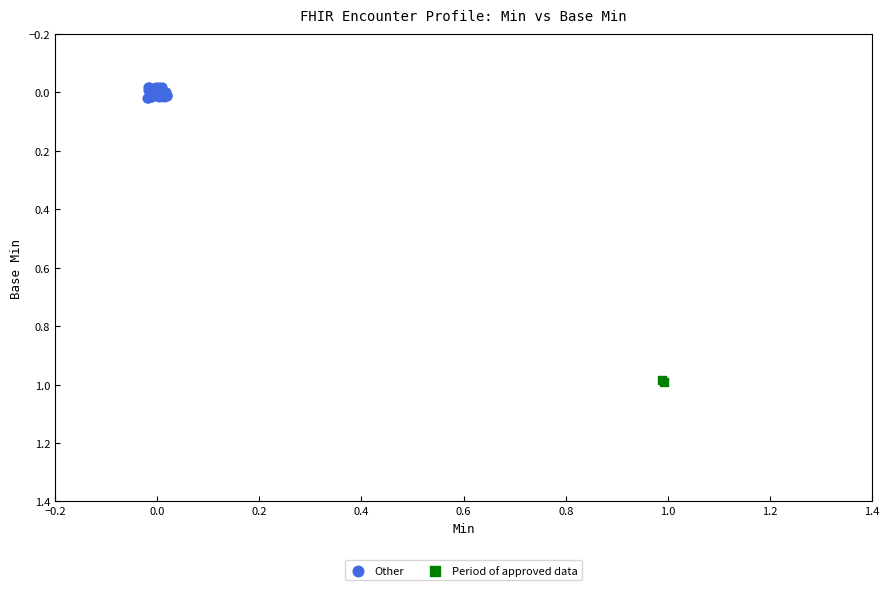

Which series reaches the minimum Y coordinate?

Other